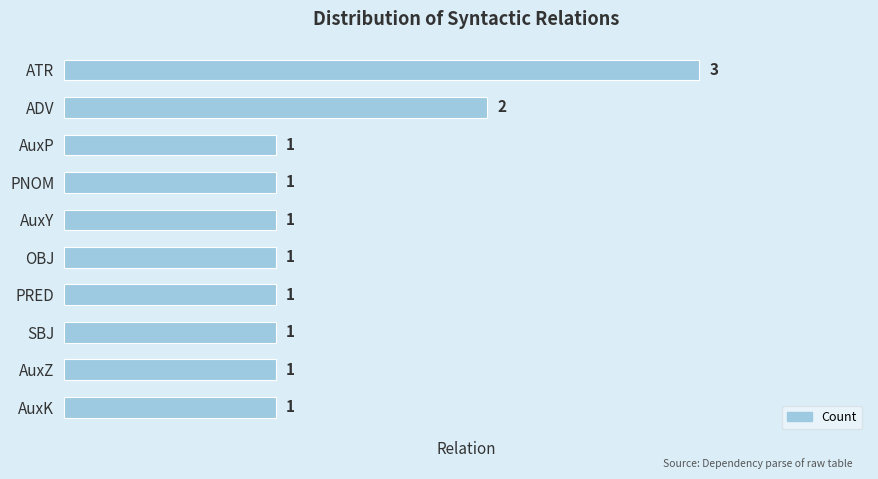

Count the values in the range 1 to 2.

9